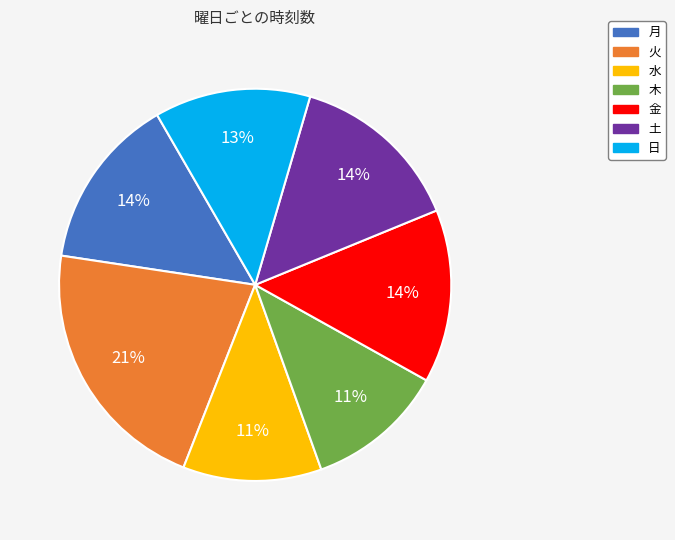

Count the number of slices in the pie.

7